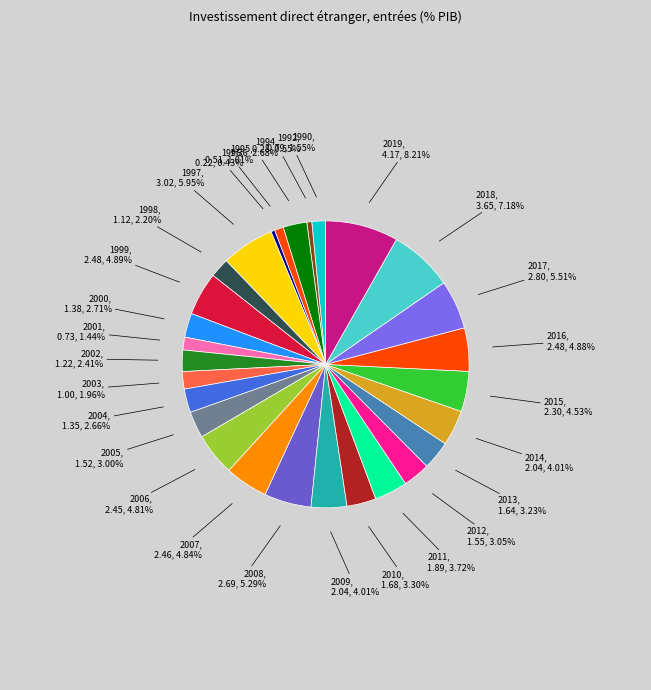

Is it true that 1990 is 14% of the pie?

False